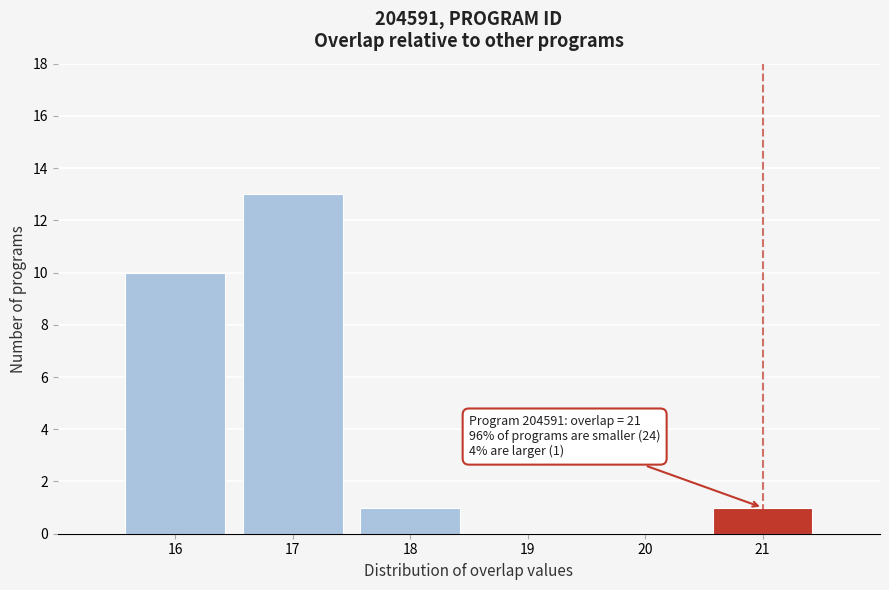

Over which range of the x-axis is the bar tallest?

16.5 to 17.5